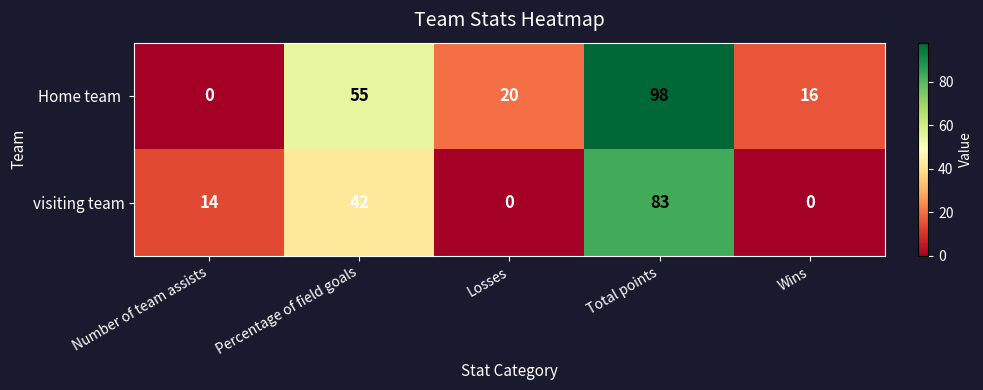

True or false: visiting team has a value of 0 at Losses.

True